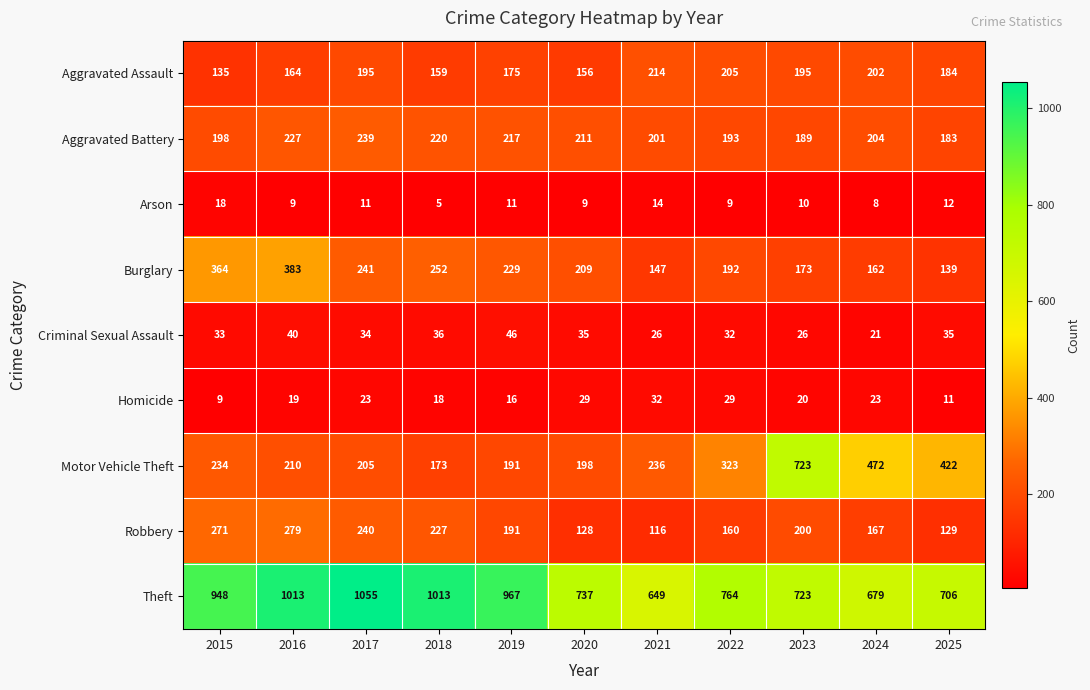

What is the difference between the second highest and minimum values in the Aggravated Battery series?

44